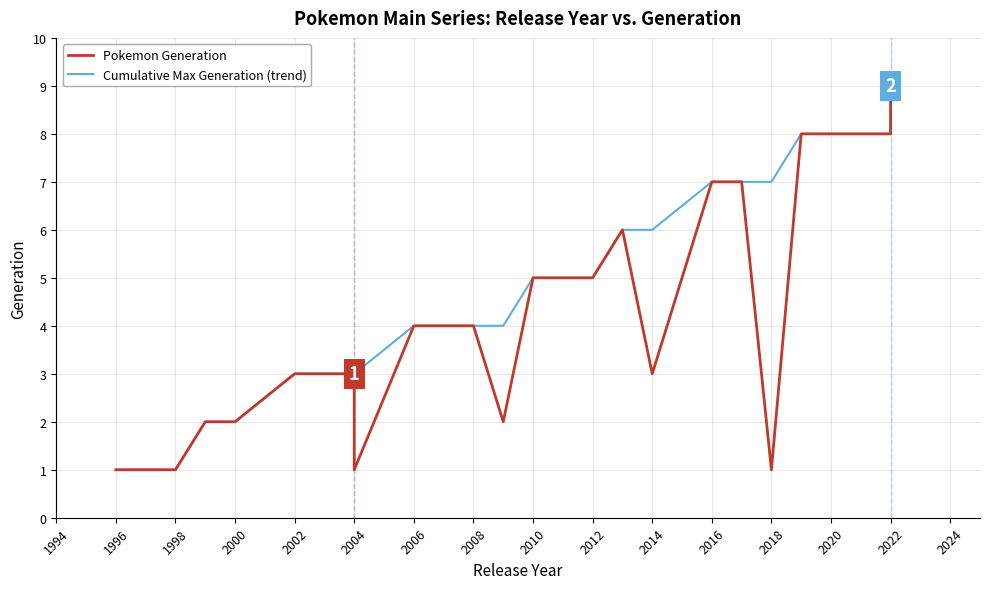

Rank the series by their maximum value, from highest to lowest.

Pokemon Generation, Cumulative Max Generation (trend)